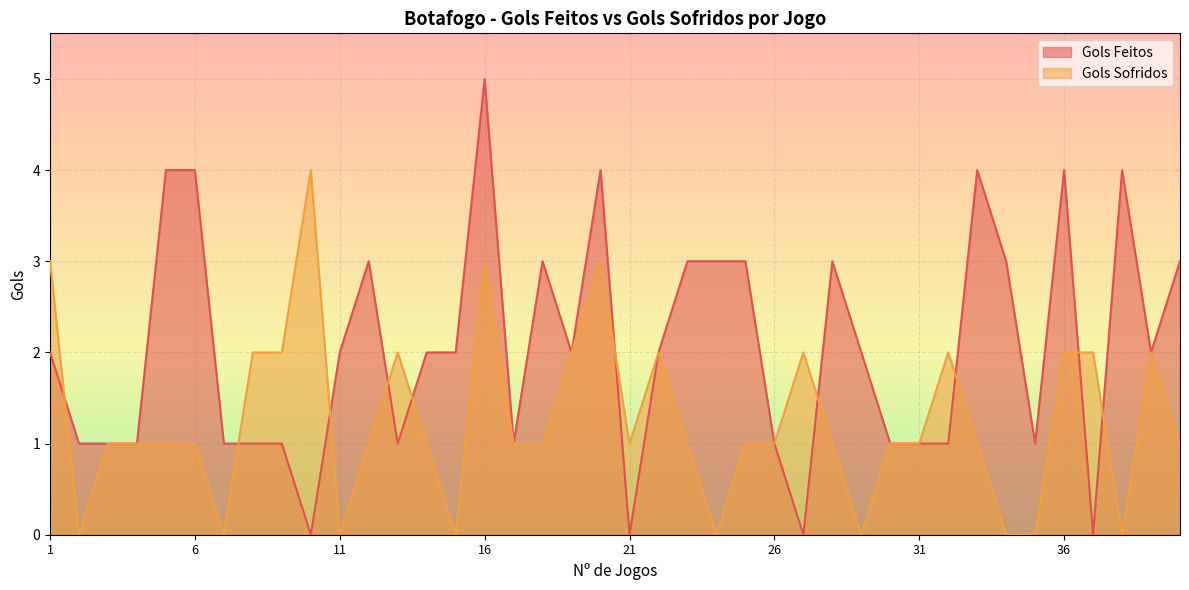

Where is the first local minimum for Gols Sofridos?

2